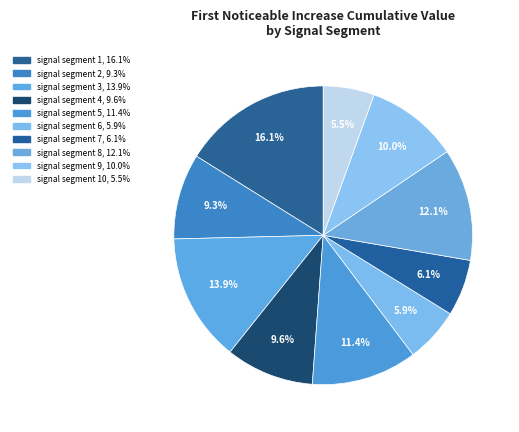

How many slices are in this pie chart?

10